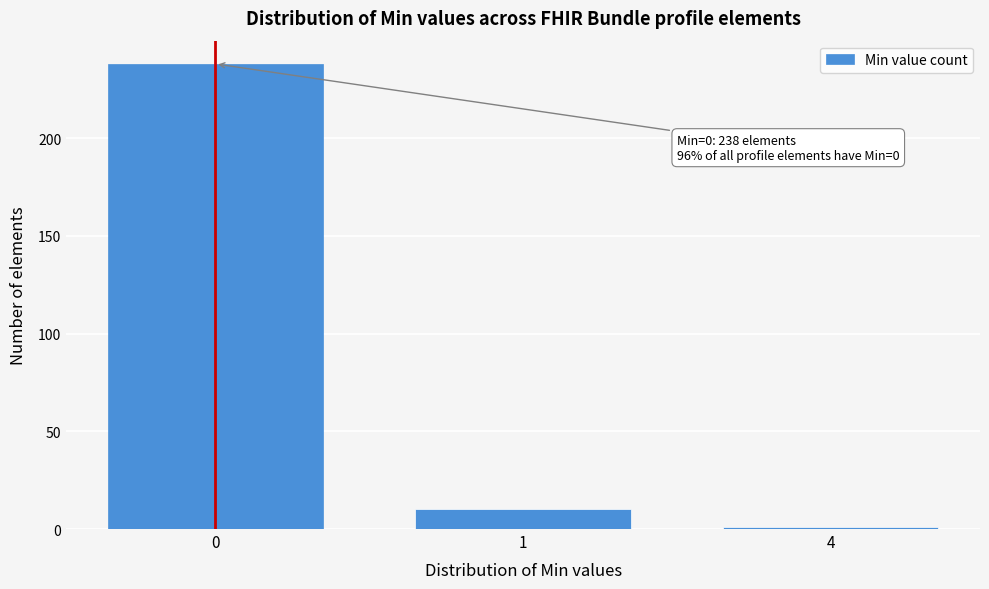

Reading left to right, list all the values displayed in this chart.

0=238	1=10	4=1